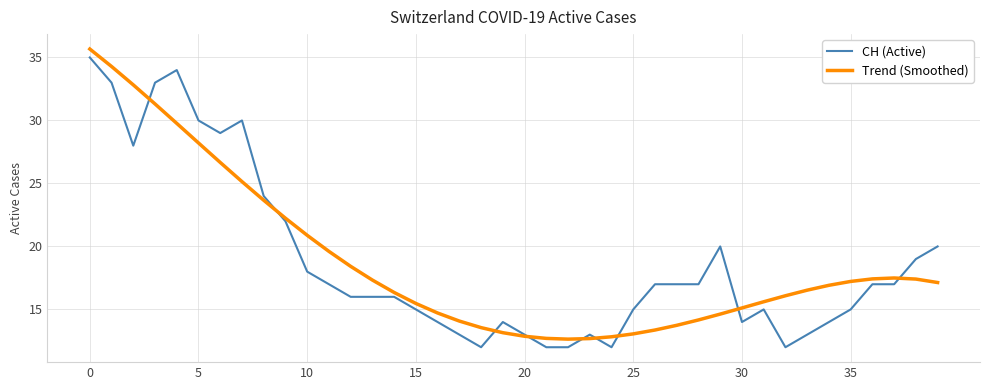

What is the minimum value shown in the chart?

12.0